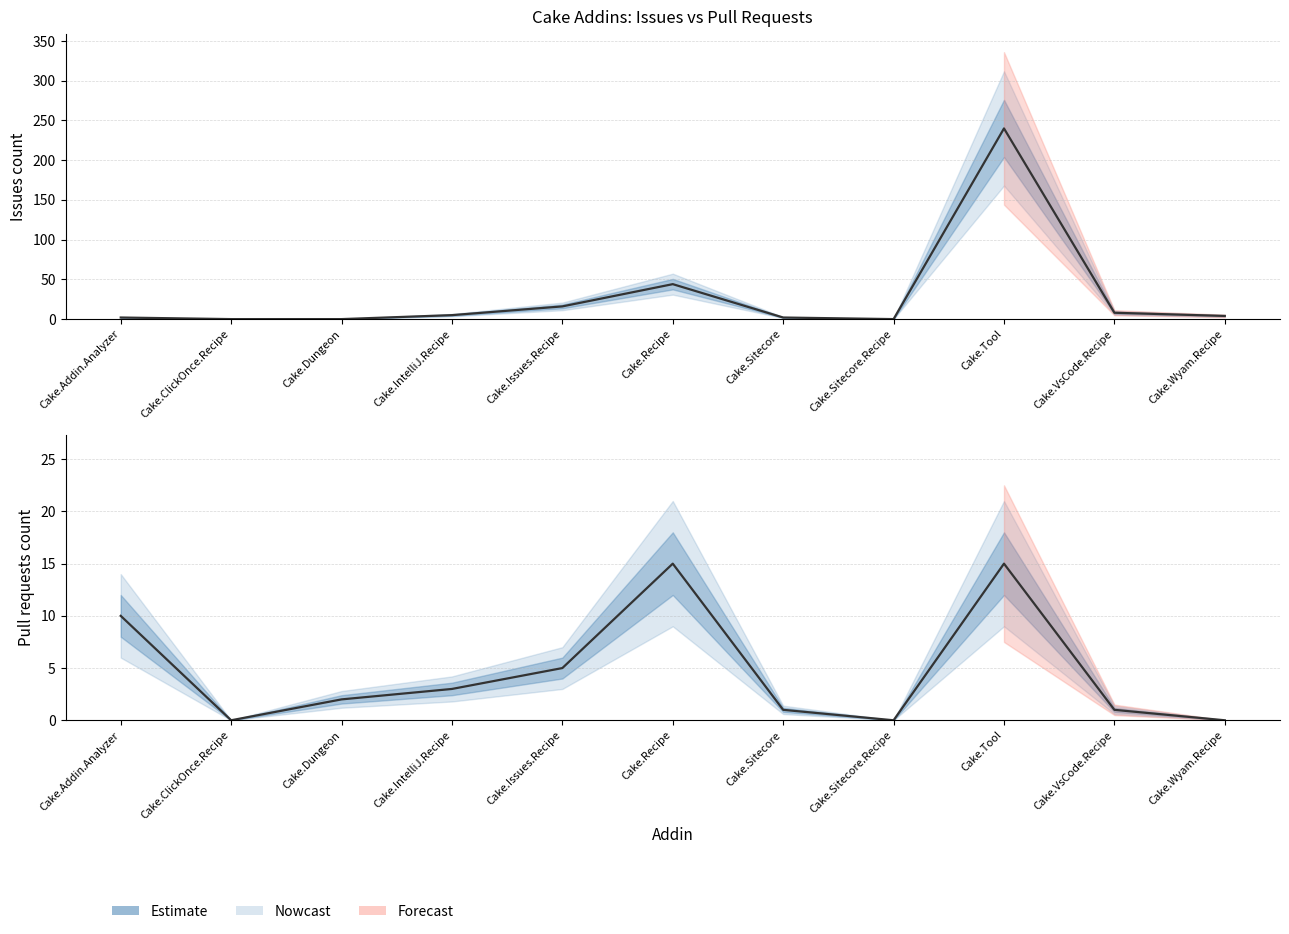

What is the spread (max minus min) of values at Cake.Tool?

225